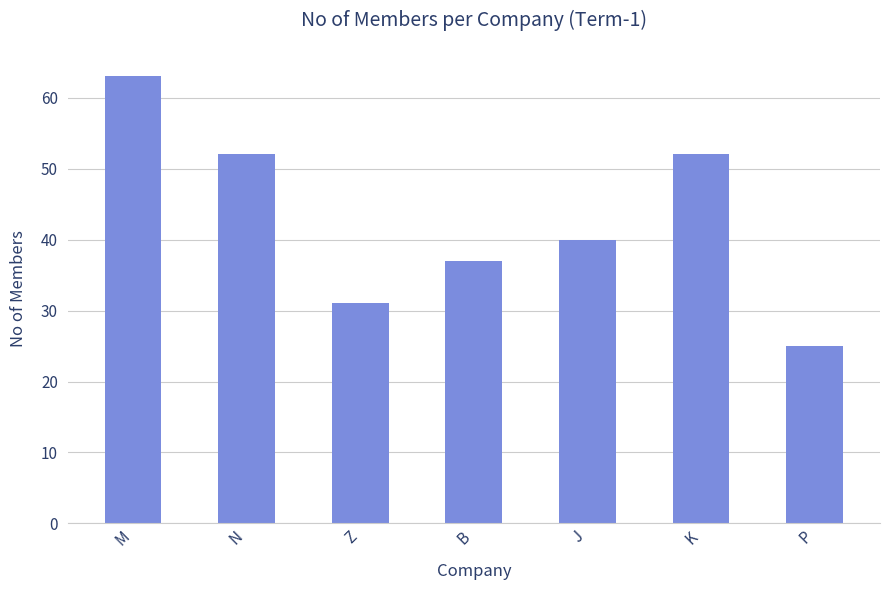

Where is the data nearest to the value 44?

J